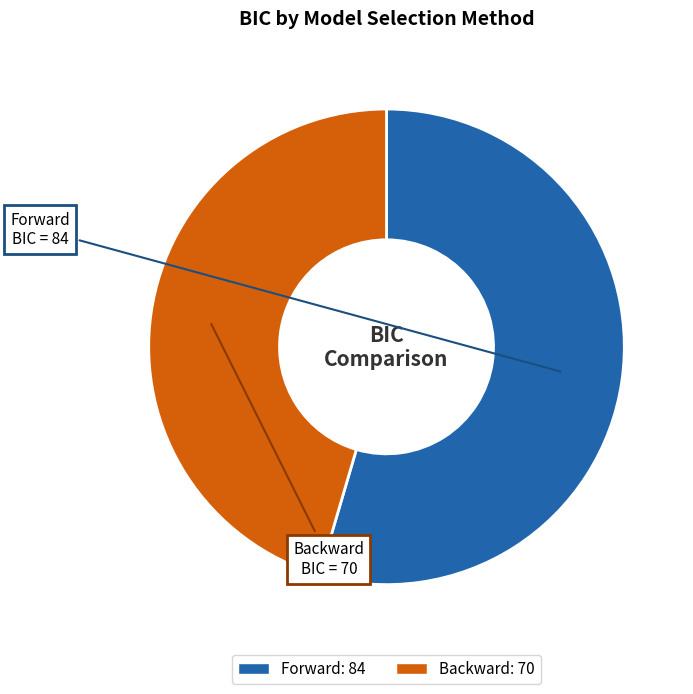

Count the number of slices in the pie.

2